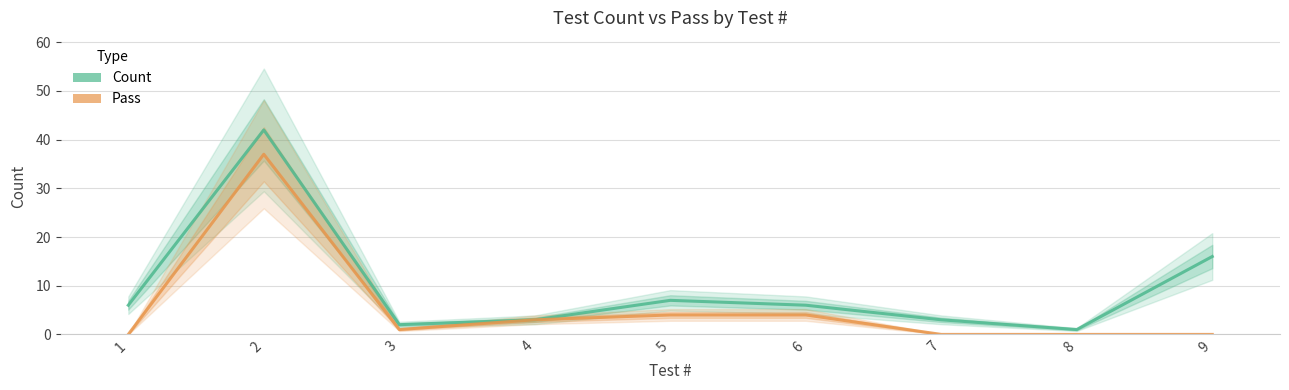

At how many categories does at least one series exceed 31?

1